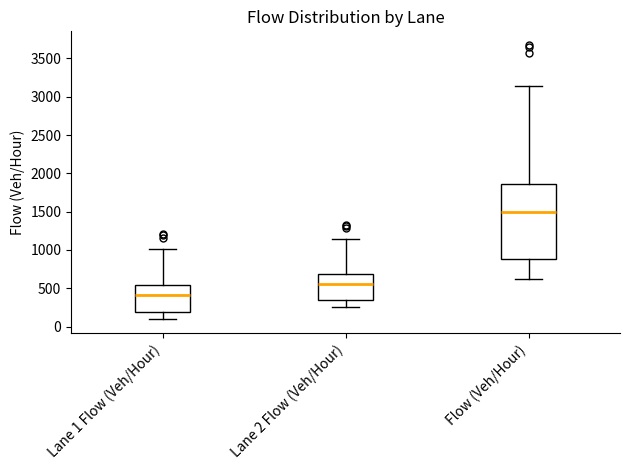

Reading left to right, read every box against the y-axis: the position of its median line, the range the box covers, and the ends of its whiskers. The values are not printed on the chart, so give them approximately, as read against the axis.

Lane 1 Flow (Veh/Hour): median 400, box 200 to 550, whiskers 100 to 1000
Lane 2 Flow (Veh/Hour): median 550, box 350 to 700, whiskers 250 to 1150
Flow (Veh/Hour): median 1500, box 900 to 1850, whiskers 650 to 3150